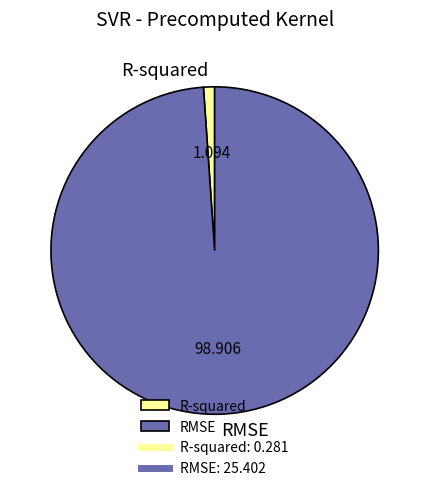

Which category has the smallest portion of the pie?

R-squared